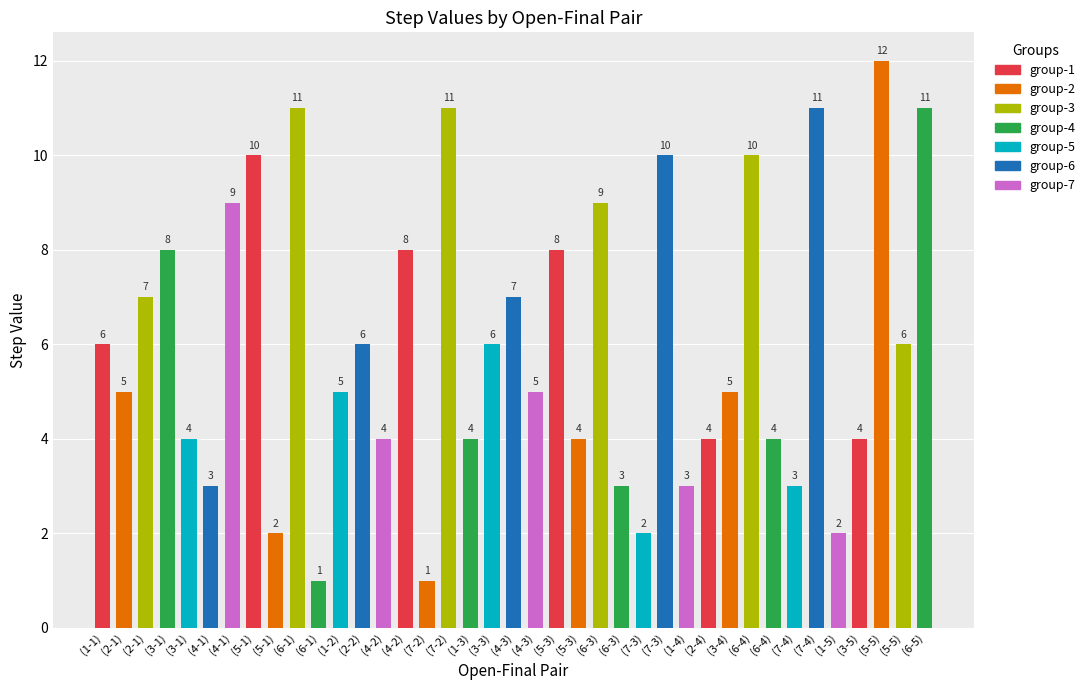

How many bars are there in total?

39